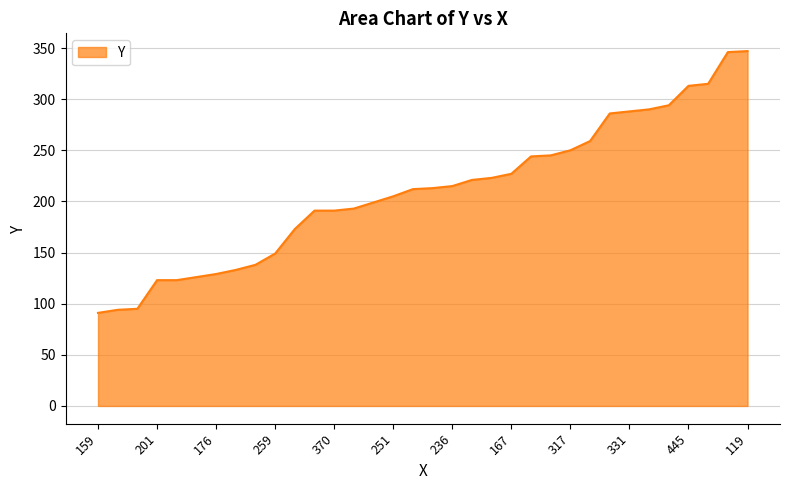

What is the difference between the maximum and second lowest values?

253